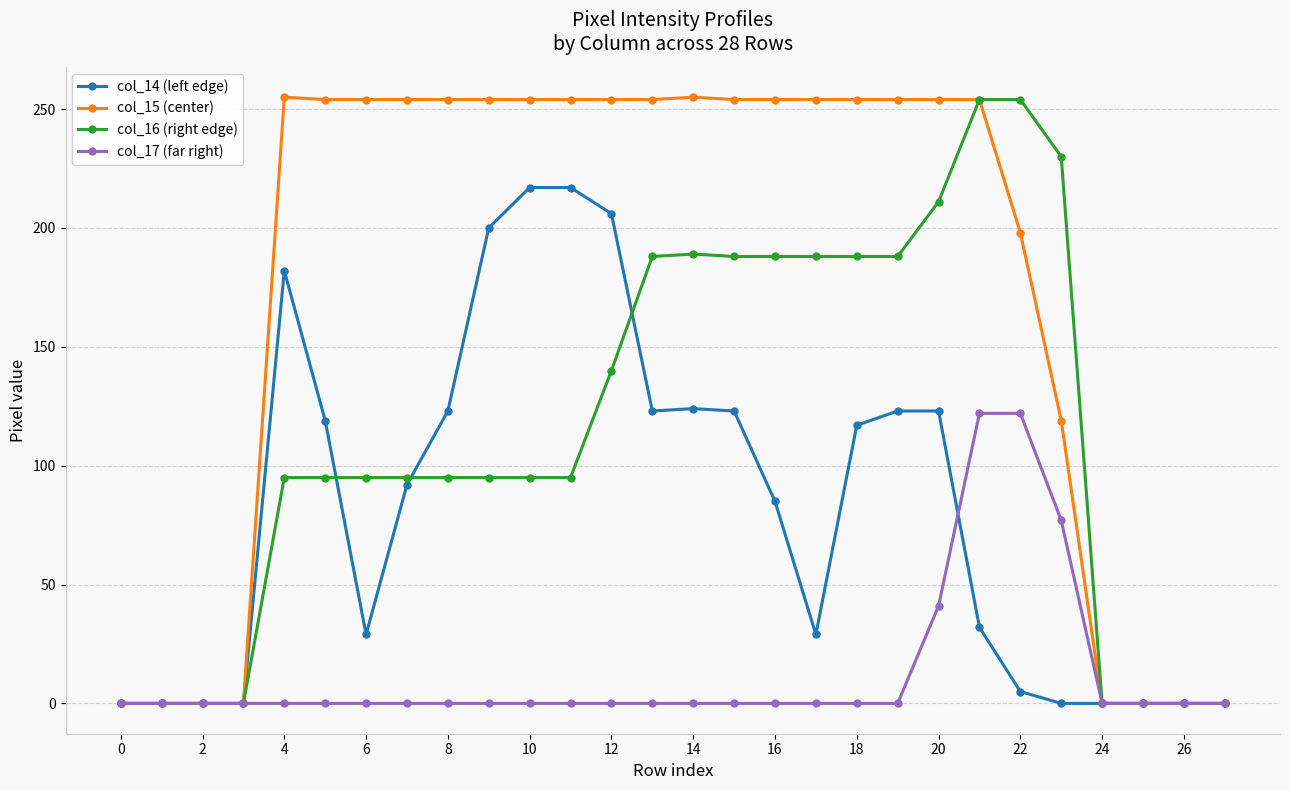

Rank the series by their average value, from highest to lowest.

col_15 (center), col_16 (right edge), col_14 (left edge), col_17 (far right)